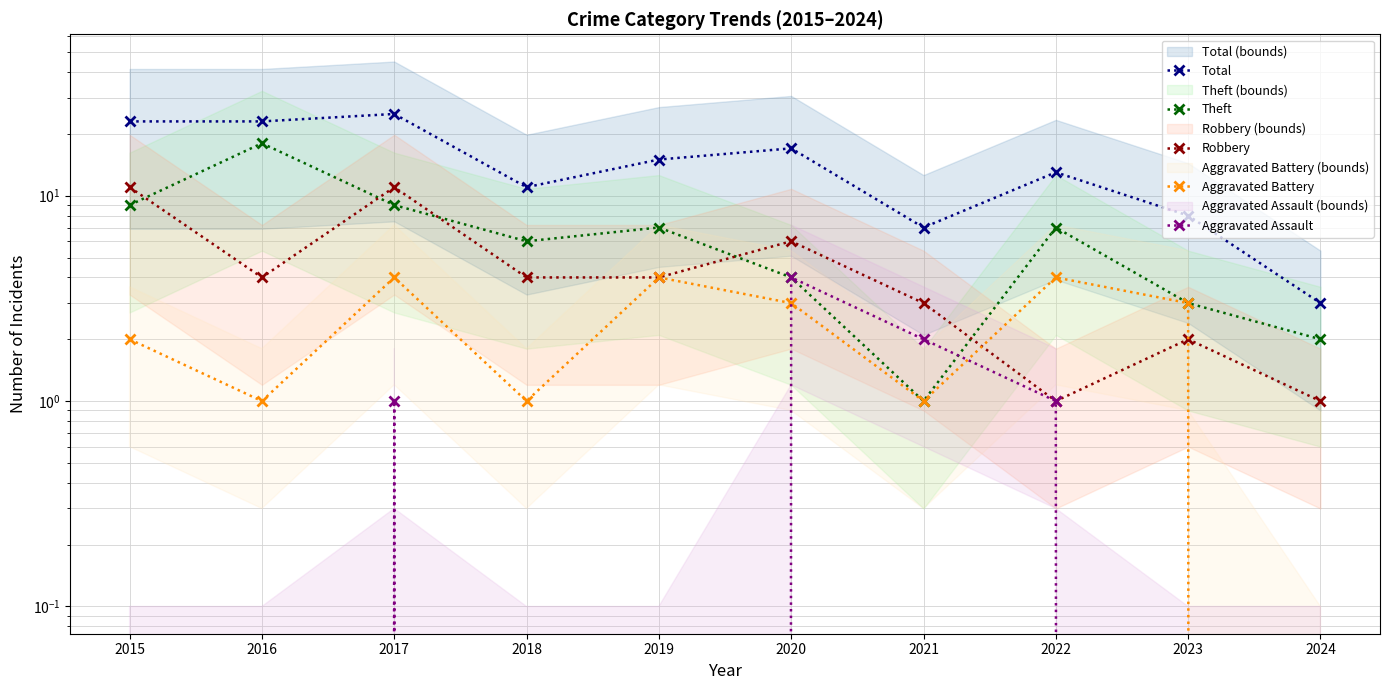

True or false: Aggravated Assault and Total cross at least once.

False